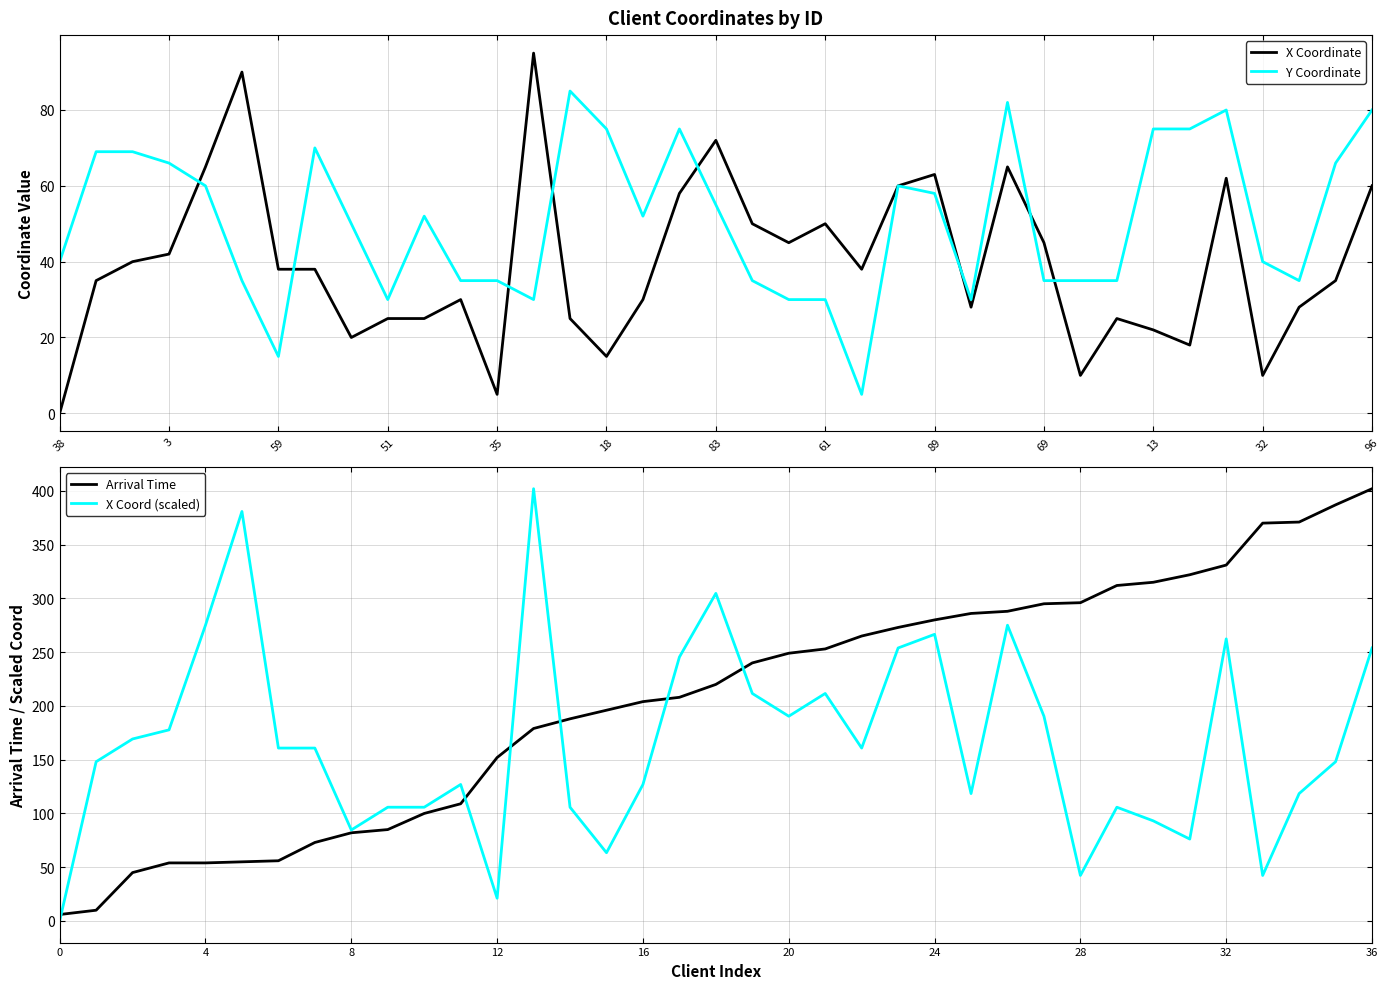

Which series has the widest spread of values?

X Coord (scaled)